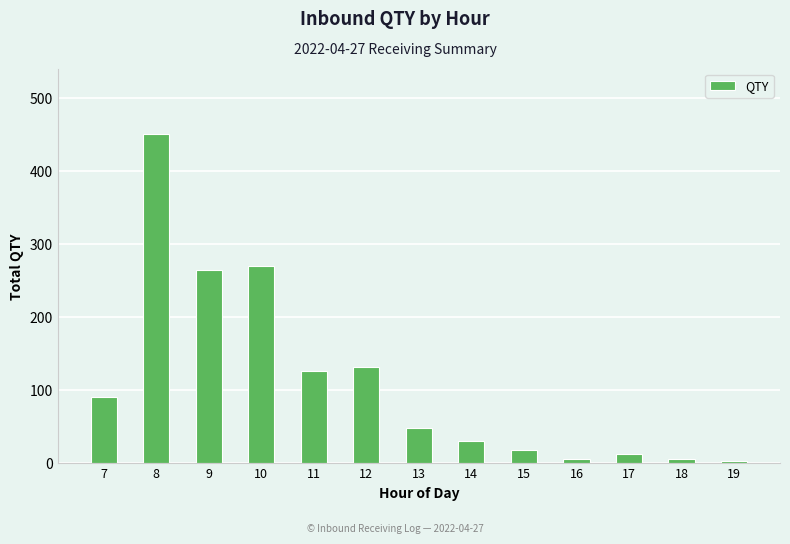

What is the sum of all values?

1456